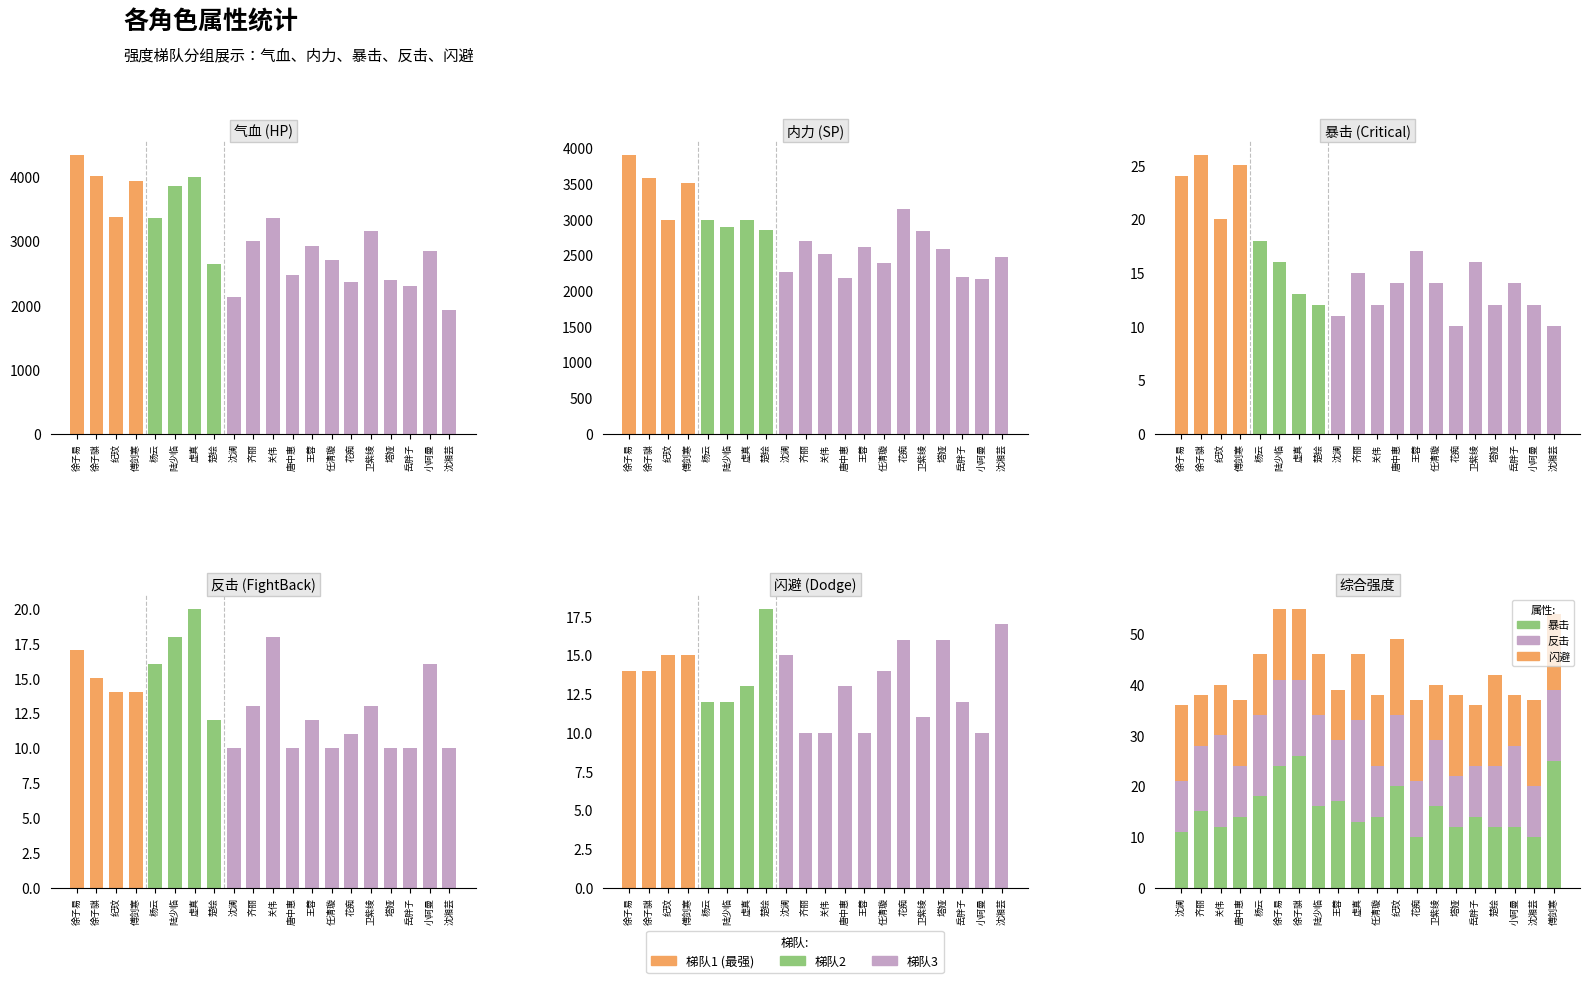

What is the value of the 气血 bar at the 5th from the left?

3358